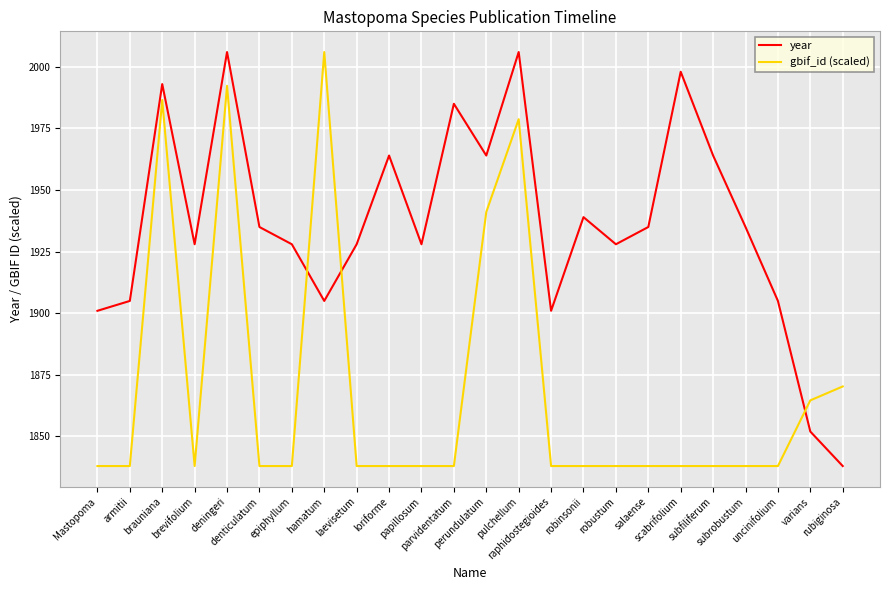

Is the value of gbif_id (scaled) at scabrifolium greater than the value of year at scabrifolium?

No